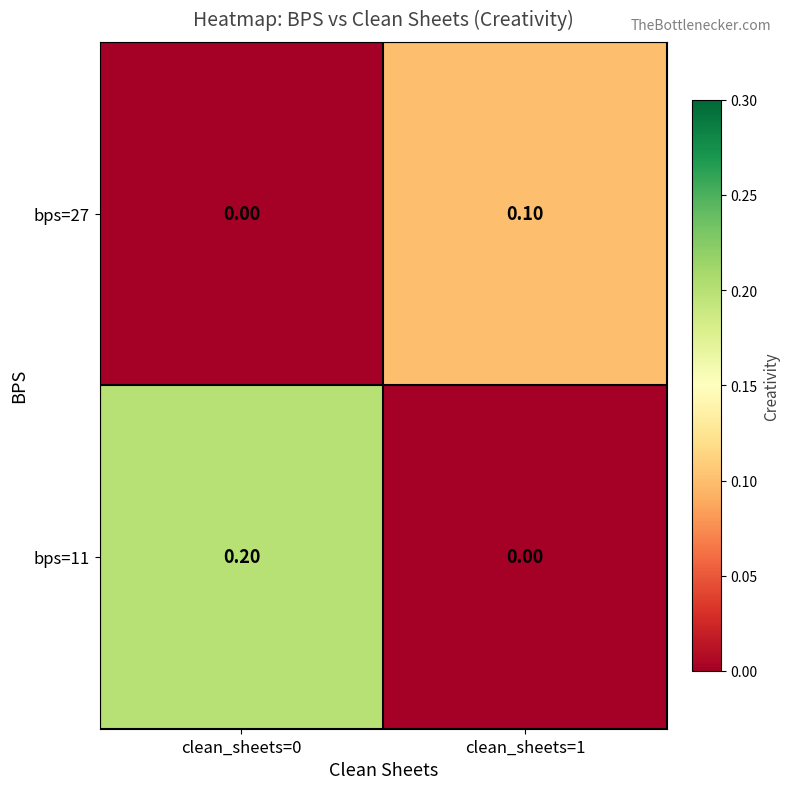

Which series changed the most between clean_sheets=0 and clean_sheets=1?

bps=11